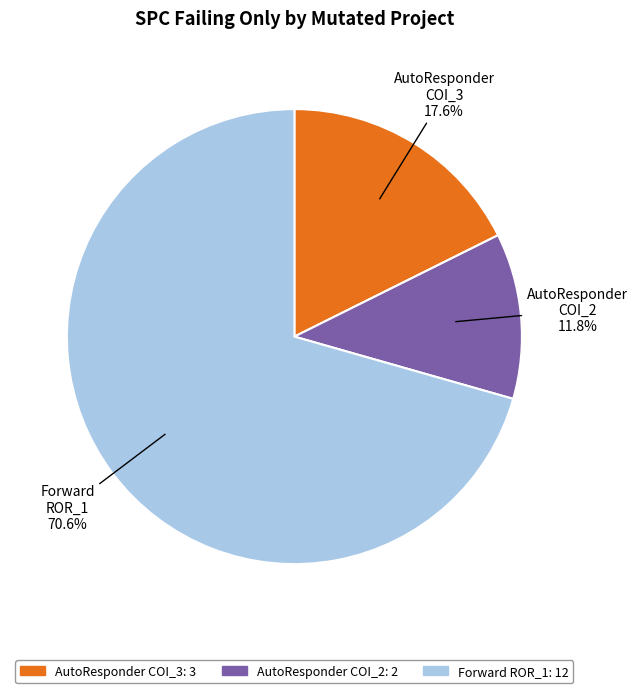

Does any single category account for the majority?

Yes